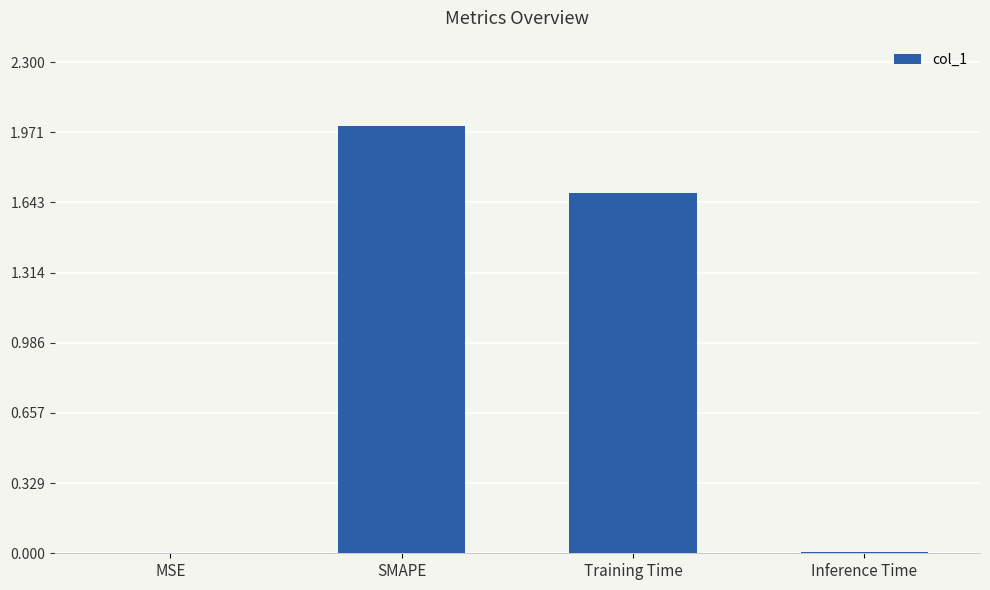

What is the greatest value displayed?

2.0